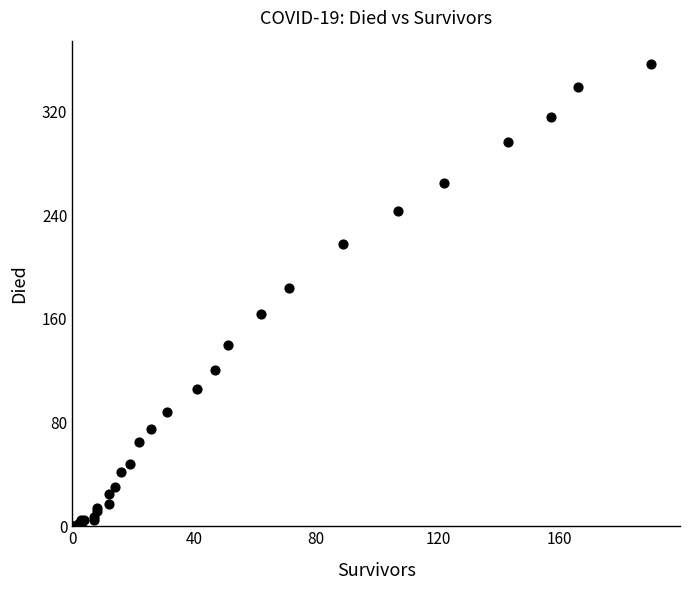

What Y value in the scatter plot is closest to 178?

184